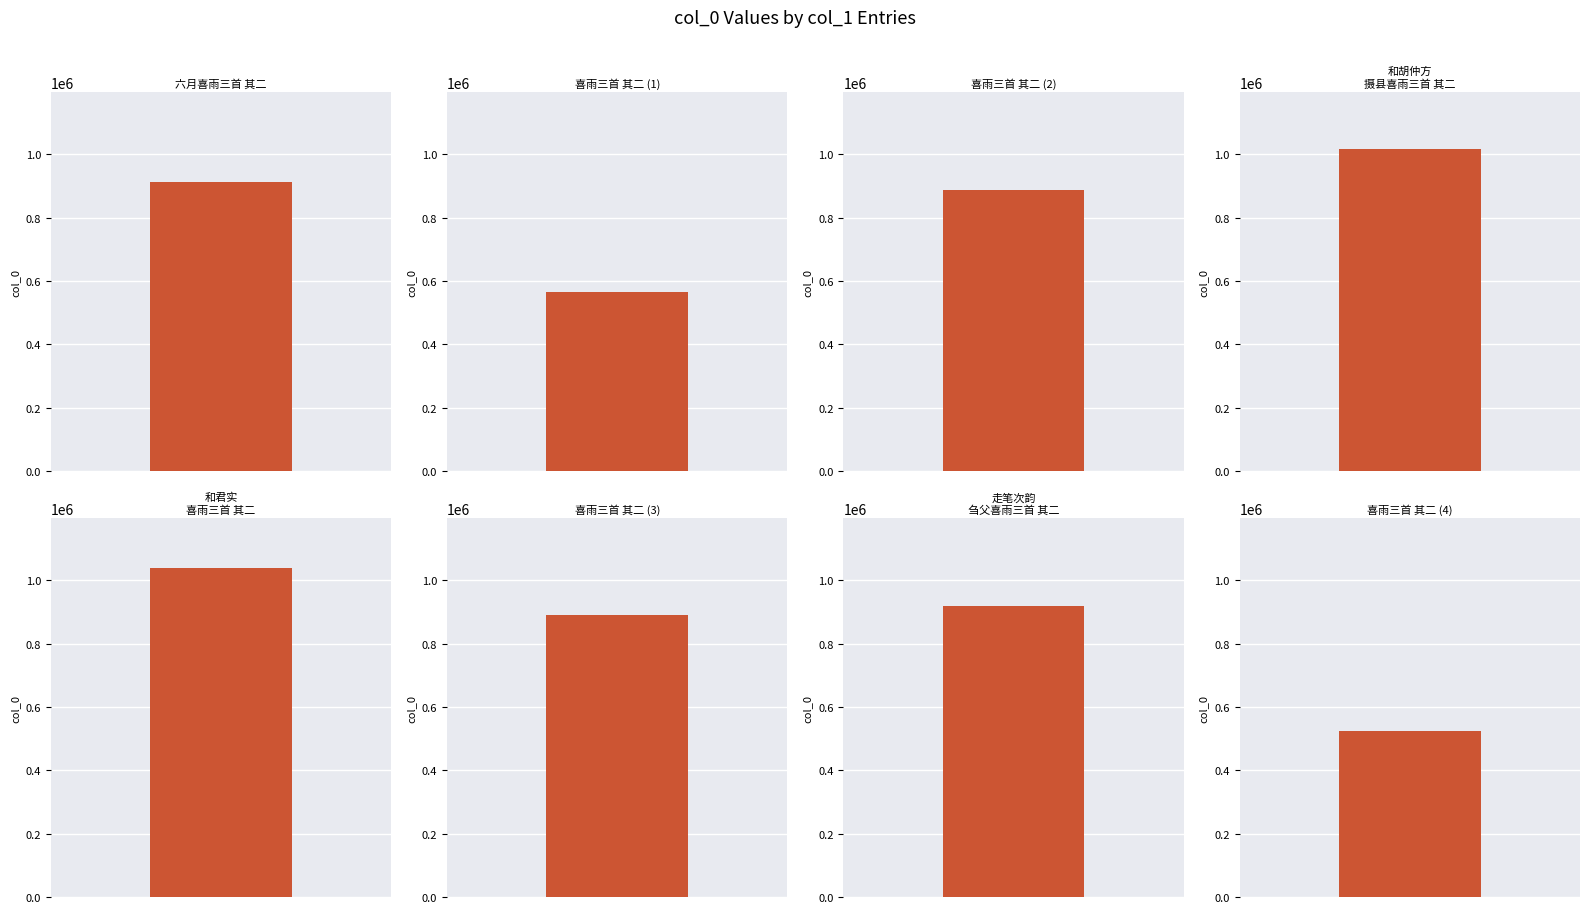

What is the change in value from 和君实喜雨三首 其二 to 喜雨三首 其二?

-149845